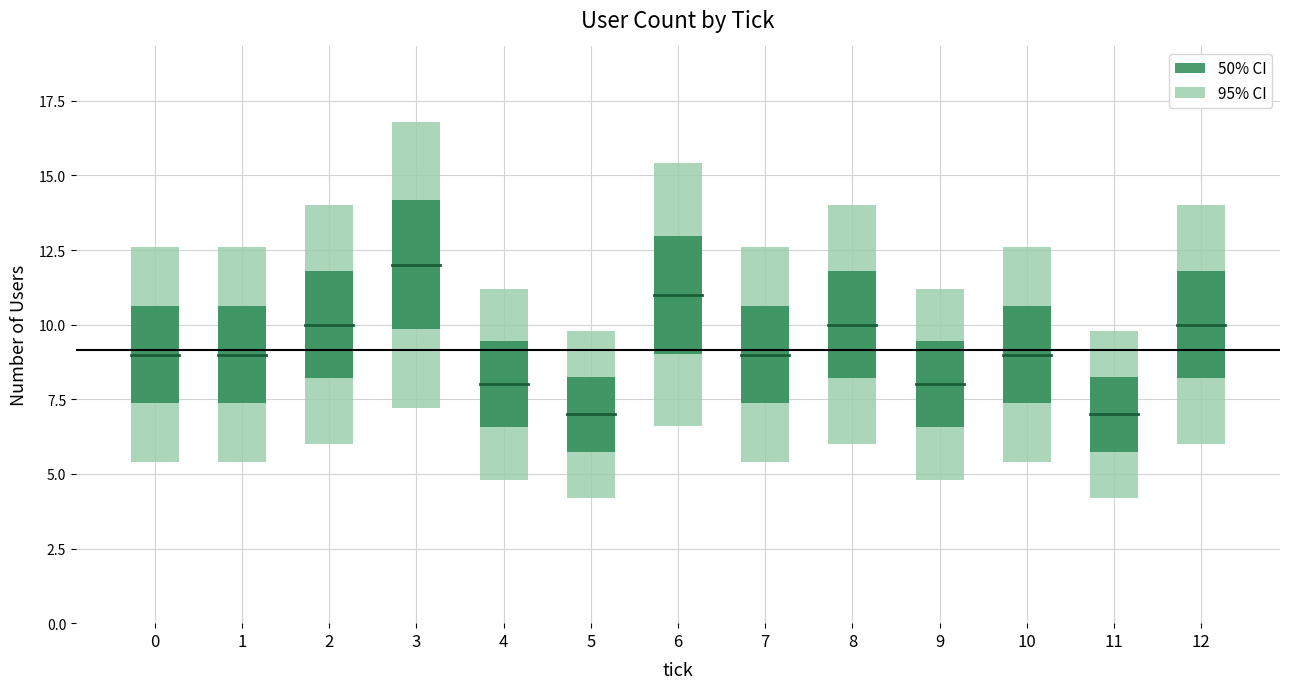

Rank the categories by value from lowest to highest.

5, 11, 4, 9, 0, 1, 7, 10, 2, 8, 12, 6, 3